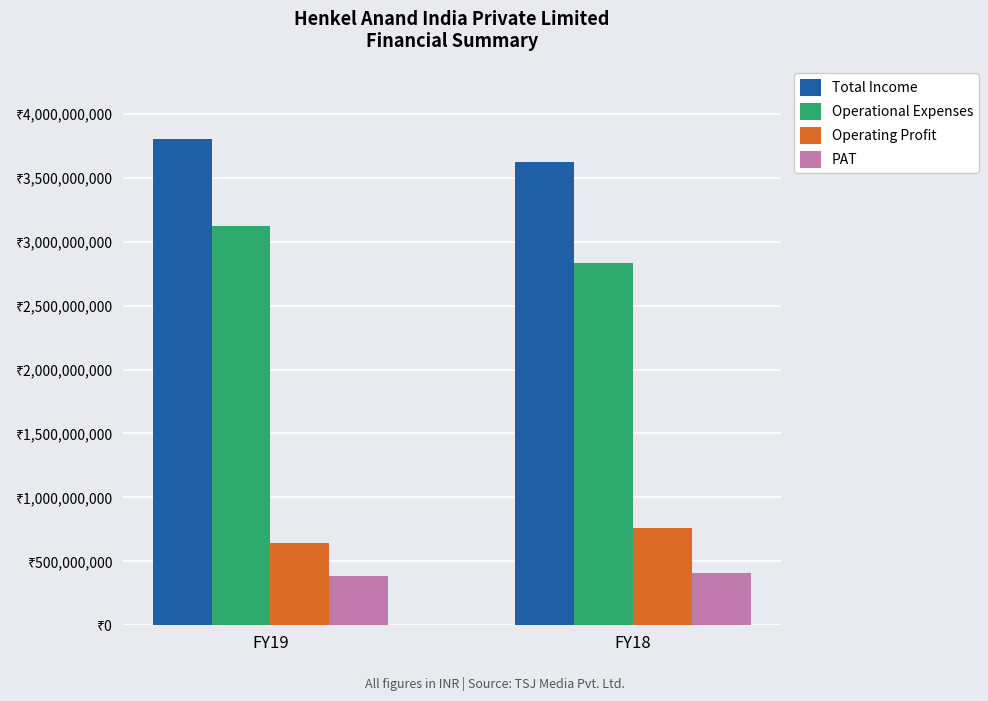

Is the value of Operating Profit at FY19 greater than the value of PAT at FY18?

Yes